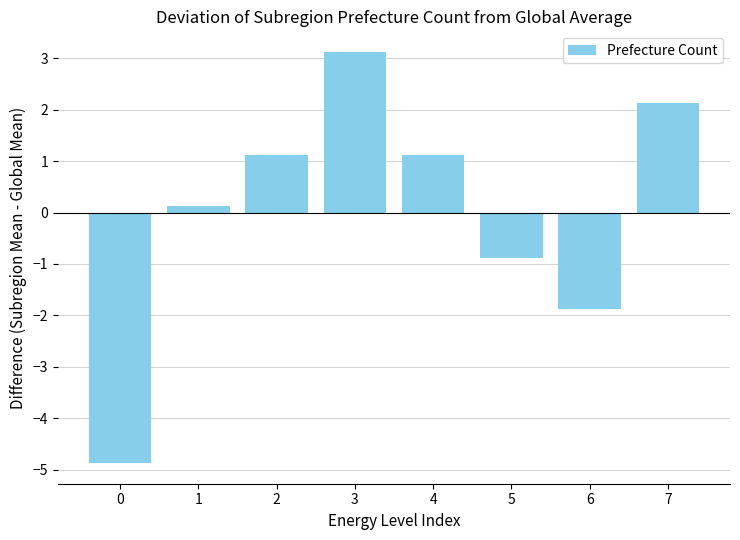

What is the approximate value at 2?

1.1